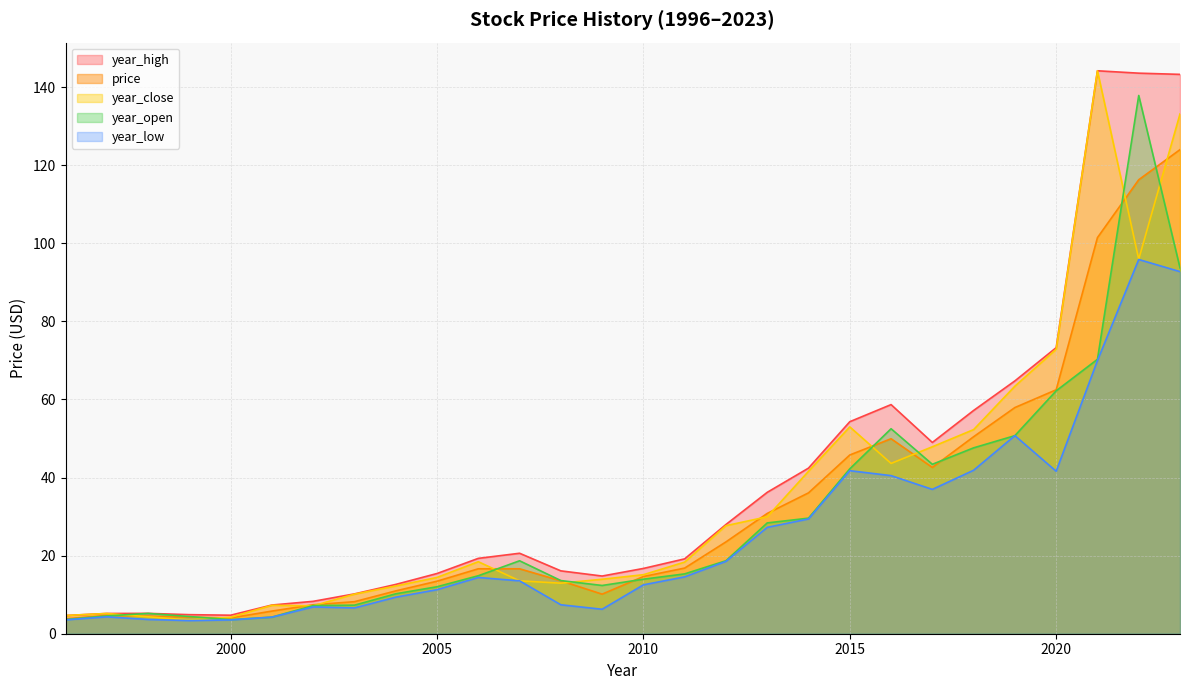

What is the total value across all series at 2019?

287.5